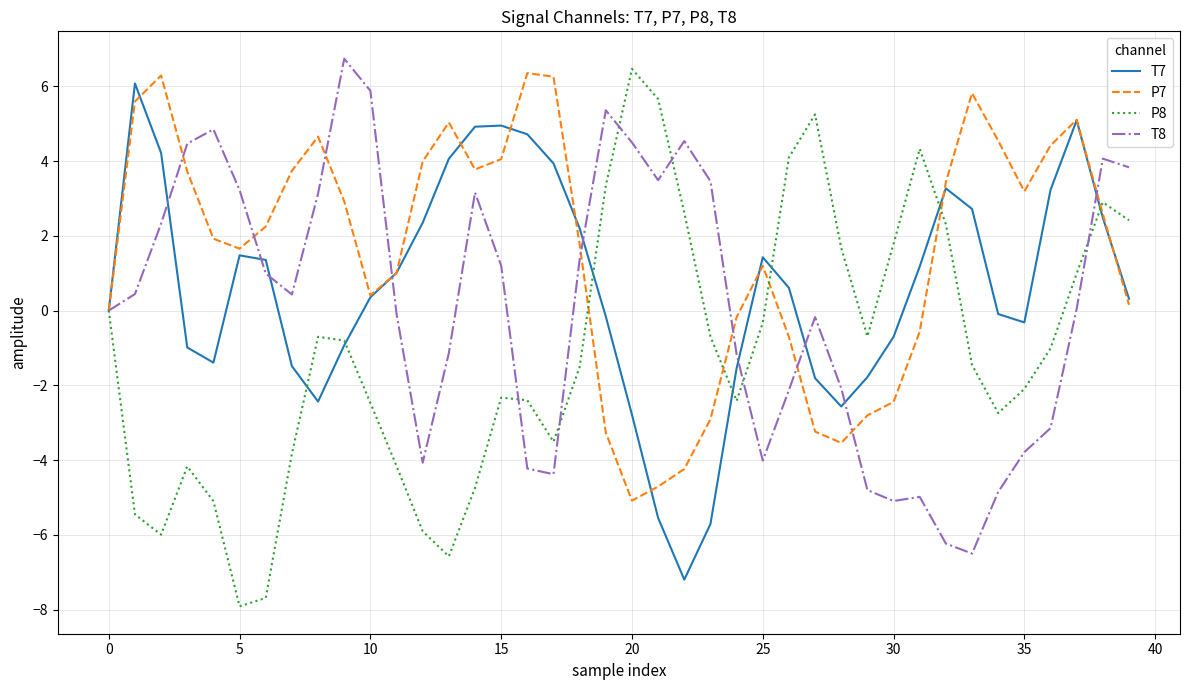

What is the maximum value shown in the chart?

6.7